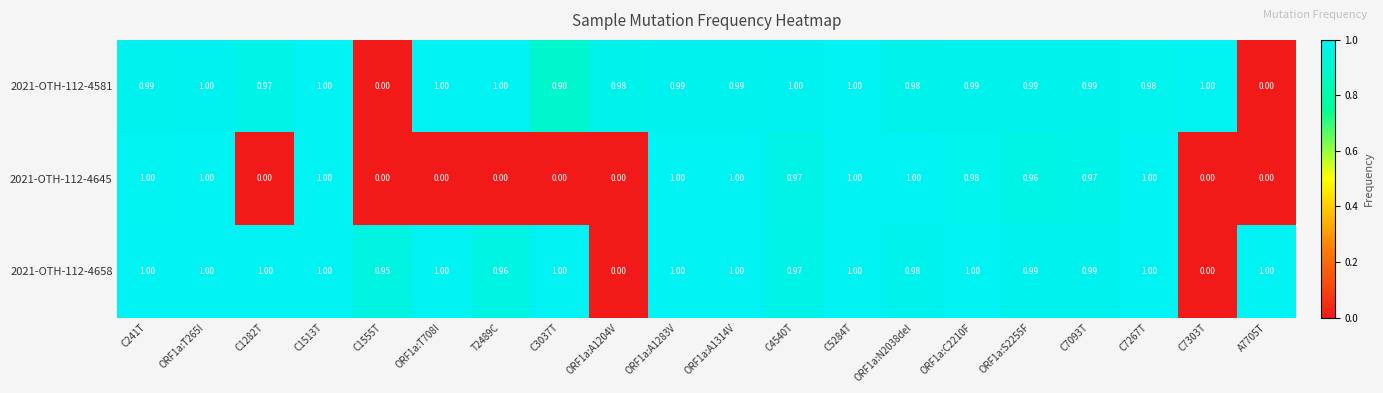

Is the value of 2021-OTH-112-4658 at ORF1a:A1314V greater than the value of 2021-OTH-112-4581 at C241T?

Yes